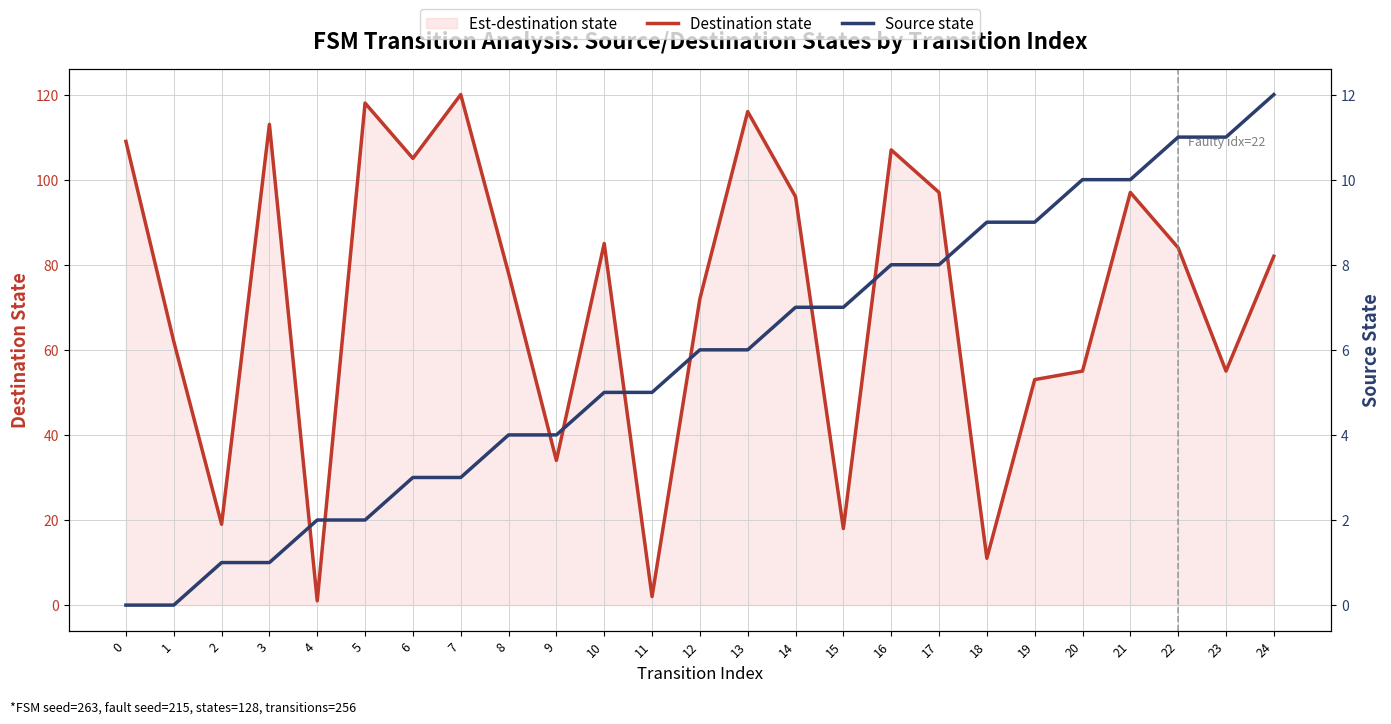

The value of Source state at 11 is 3. True or false?

False